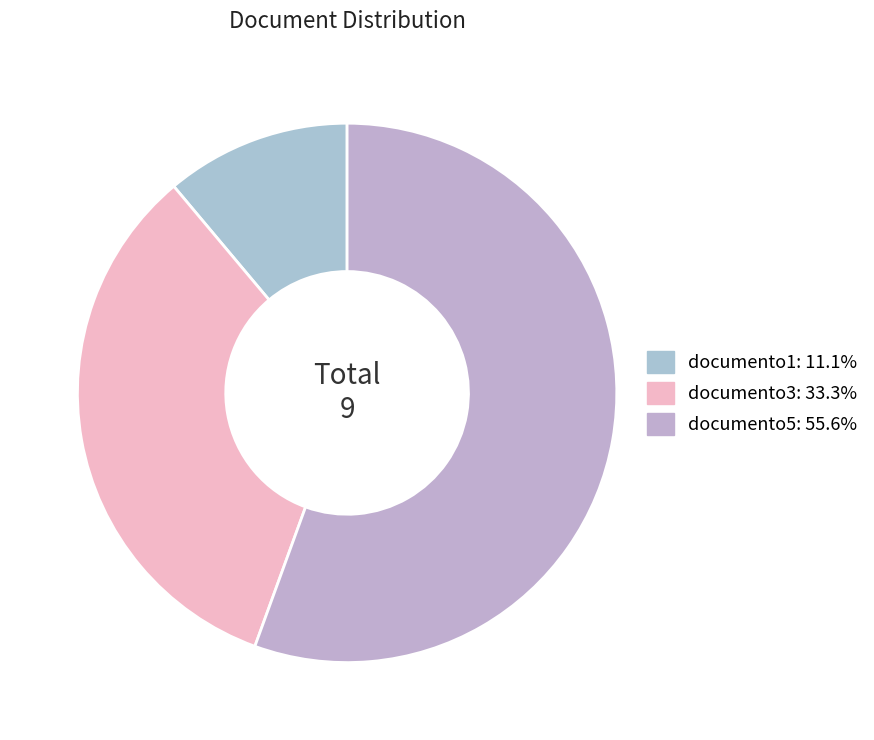

What is the change in value from documento1 to documento3?

+2